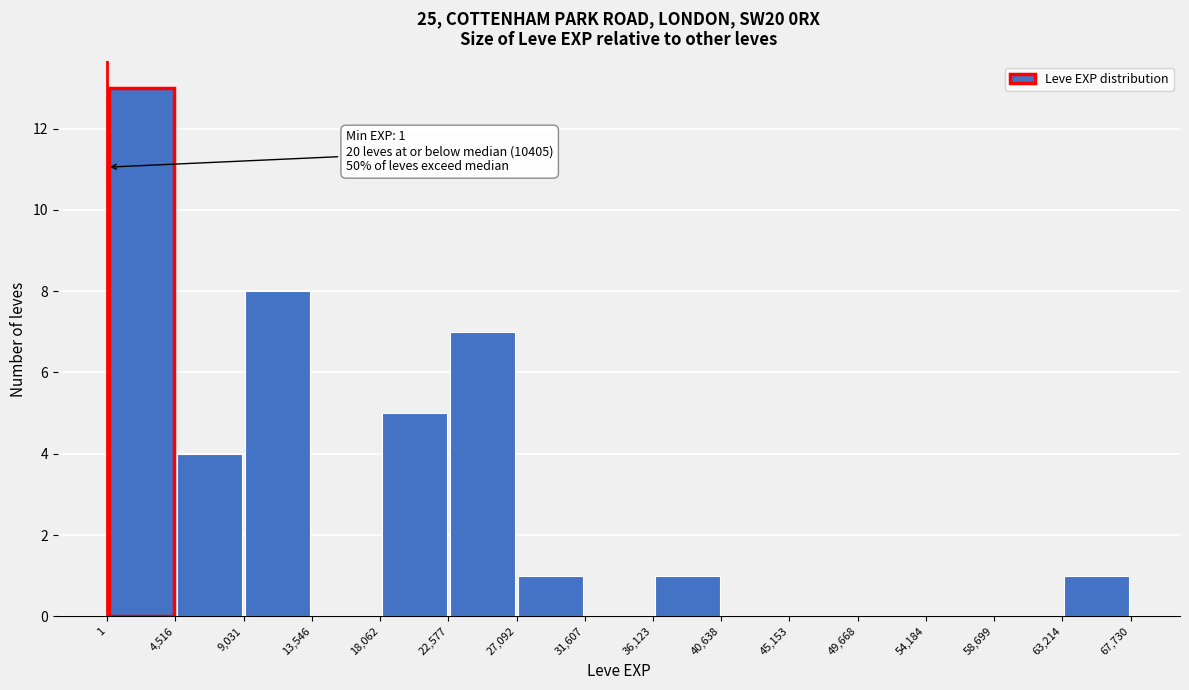

Over which range of the x-axis is the bar tallest?

1 to 4,516